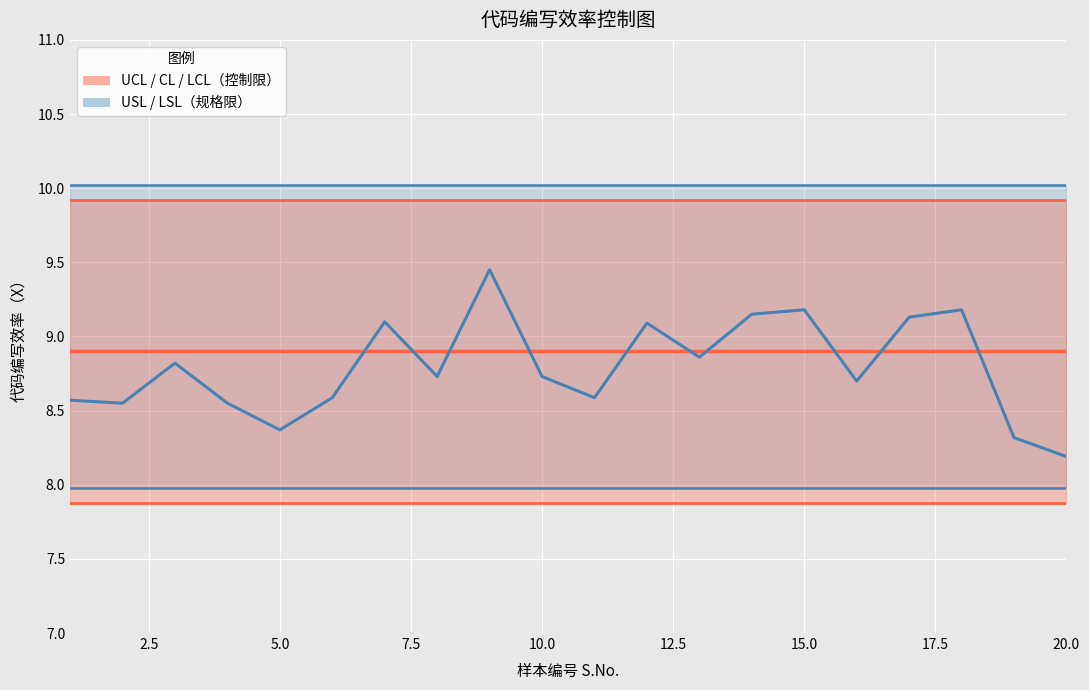

How many lines are shown in the chart?

6